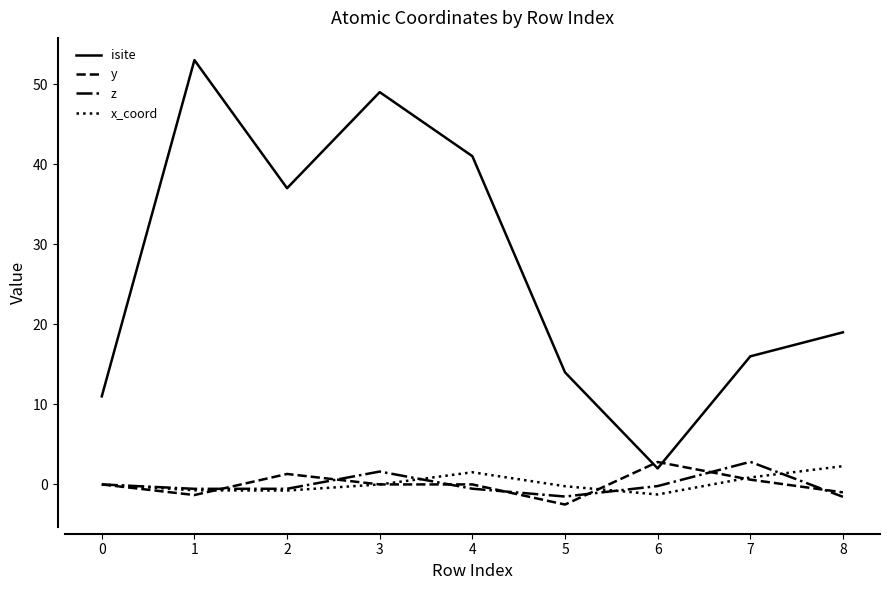

True or false: isite has a value of 2.0 at 6.

True